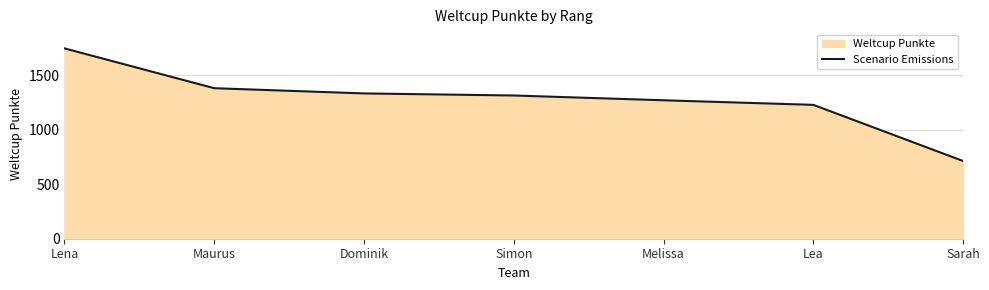

List the labels in order of value, smallest first.

Sarah, Lea, Melissa, Simon, Dominik, Maurus, Lena